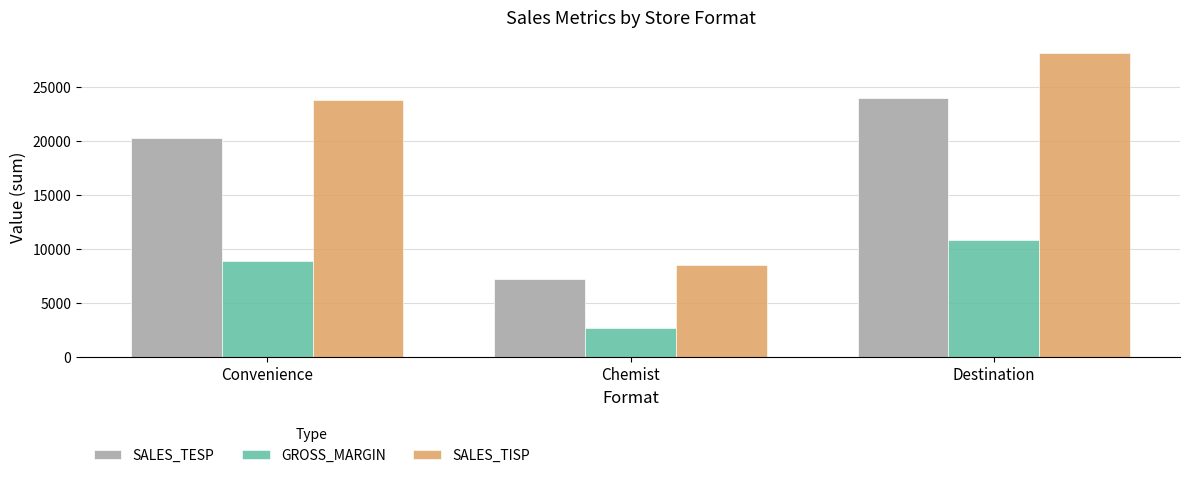

What is the label of the 1st bar from the left?

Convenience